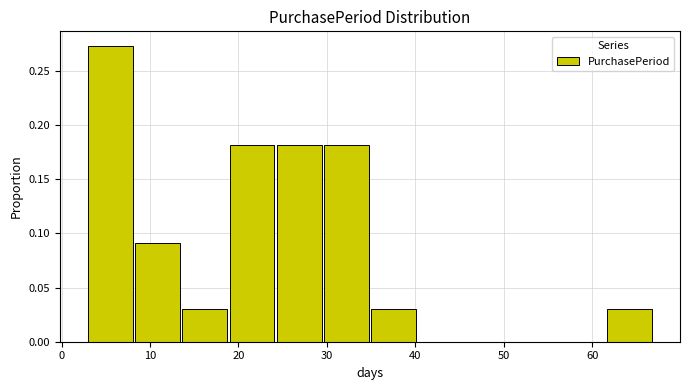

What is the height of the bar covering 62 to 67 on the x-axis? Neither the bar edges nor the heights are printed on the chart, so give them approximately, as read against the axes.

0.030